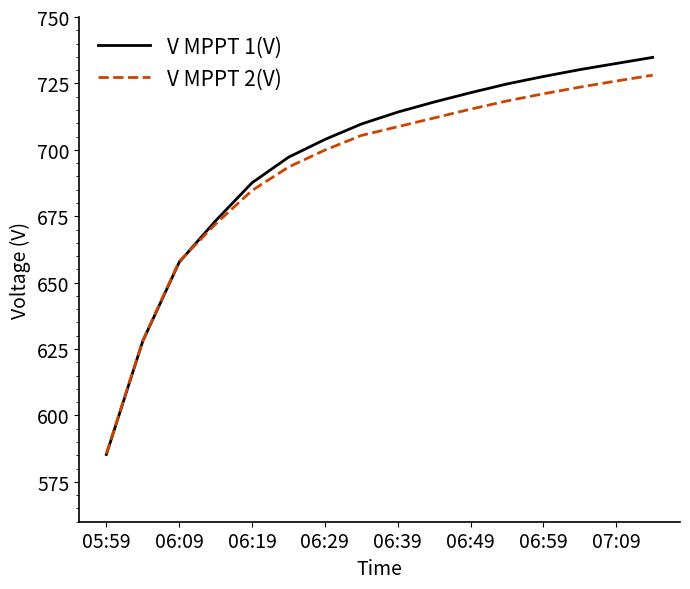

What is the minimum value for V MPPT 2(V)?

585.6